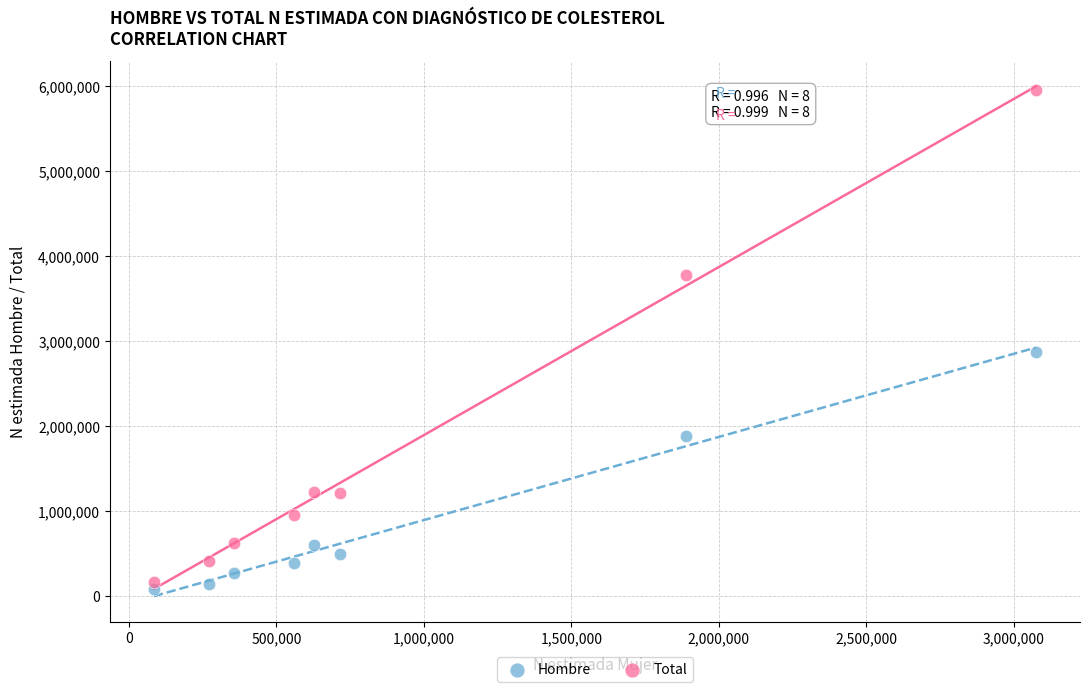

Which series contains the lowest Y value?

Hombre